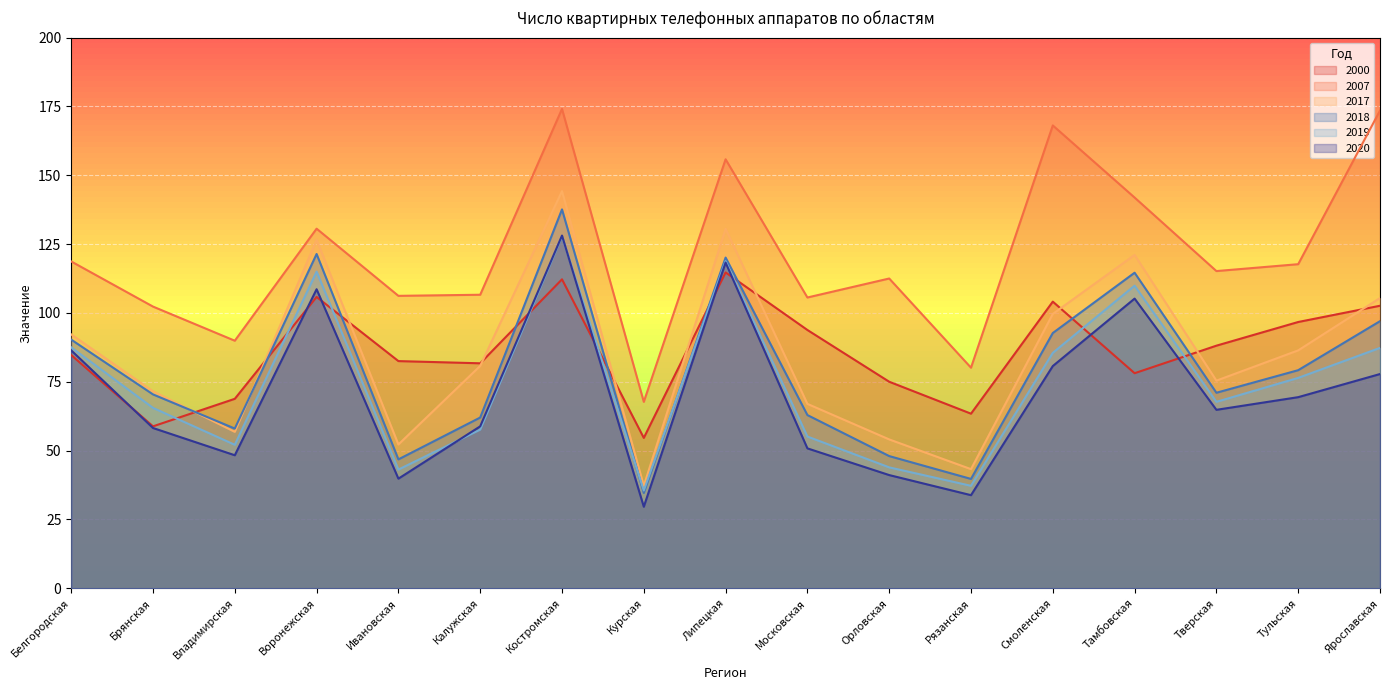

How many times do 2020 and 2019 cross each other?

2